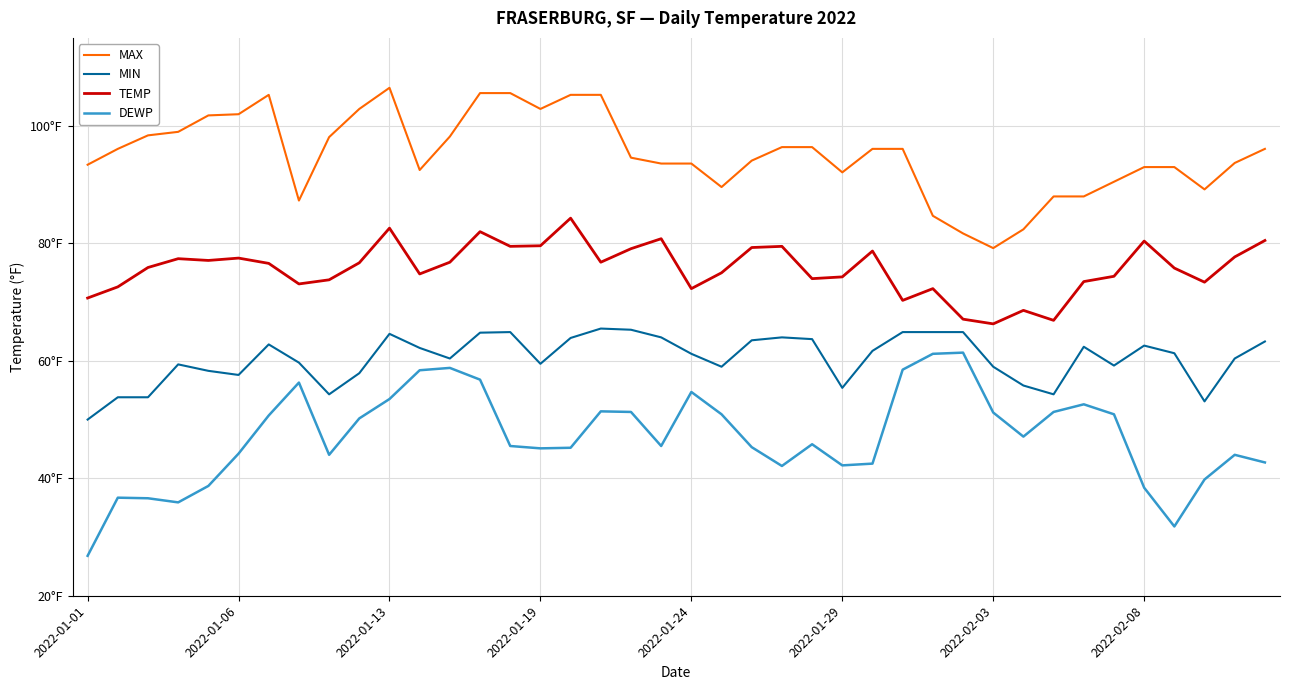

What are all the series names shown in the legend?

MAX, MIN, TEMP, DEWP